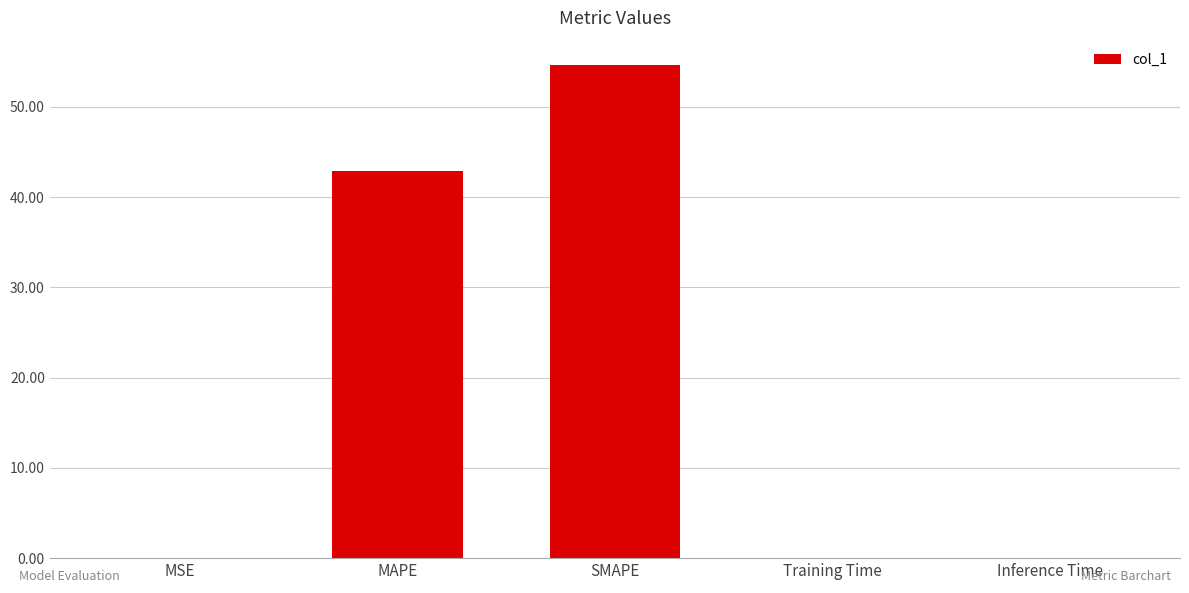

What is the sum of all values?

97.6